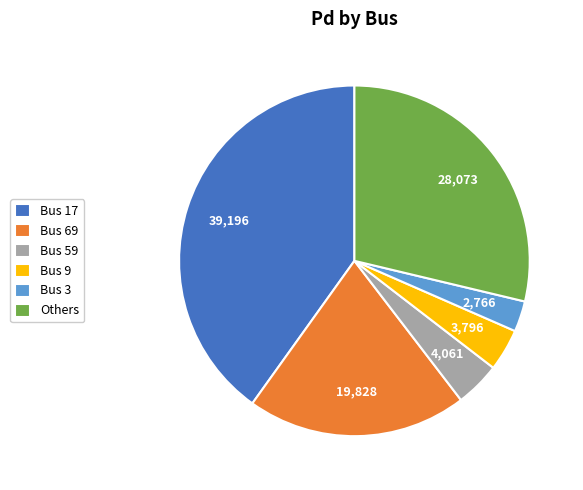

Combined, do Others and Bus 9 account for over 50%?

No